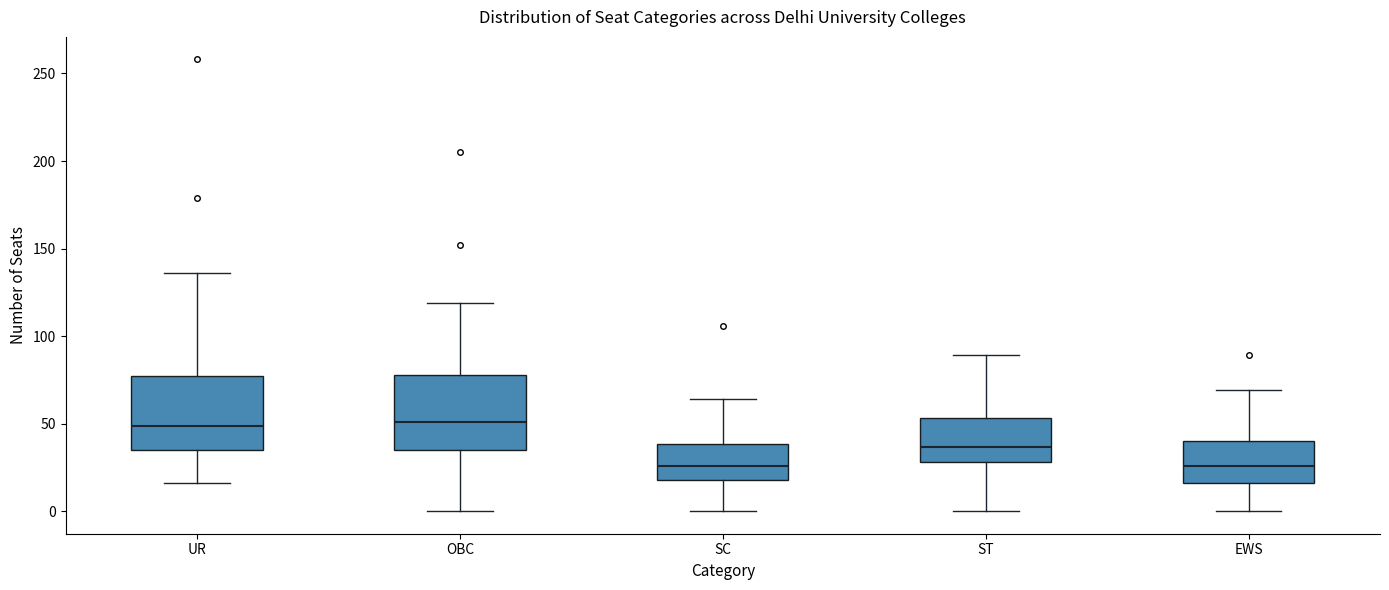

Reading left to right, transcribe this box plot: for each box, give where its median line is, the range the box spans, and where its two whiskers end, as read against the y-axis. The values are not printed on the chart, so give them approximately, as read against the axis.

UR: median 50, box 35 to 75, whiskers 15 to 135
OBC: median 50, box 35 to 80, whiskers 0 to 120
SC: median 25, box 20 to 40, whiskers 0 to 65
ST: median 35, box 30 to 55, whiskers 0 to 90
EWS: median 25, box 15 to 40, whiskers 0 to 70